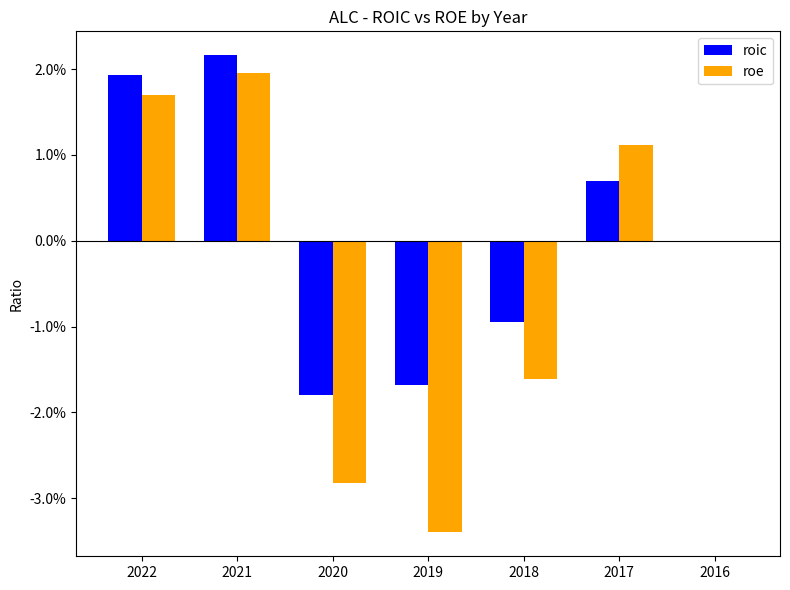

What are all the series names shown in the legend?

roic, roe